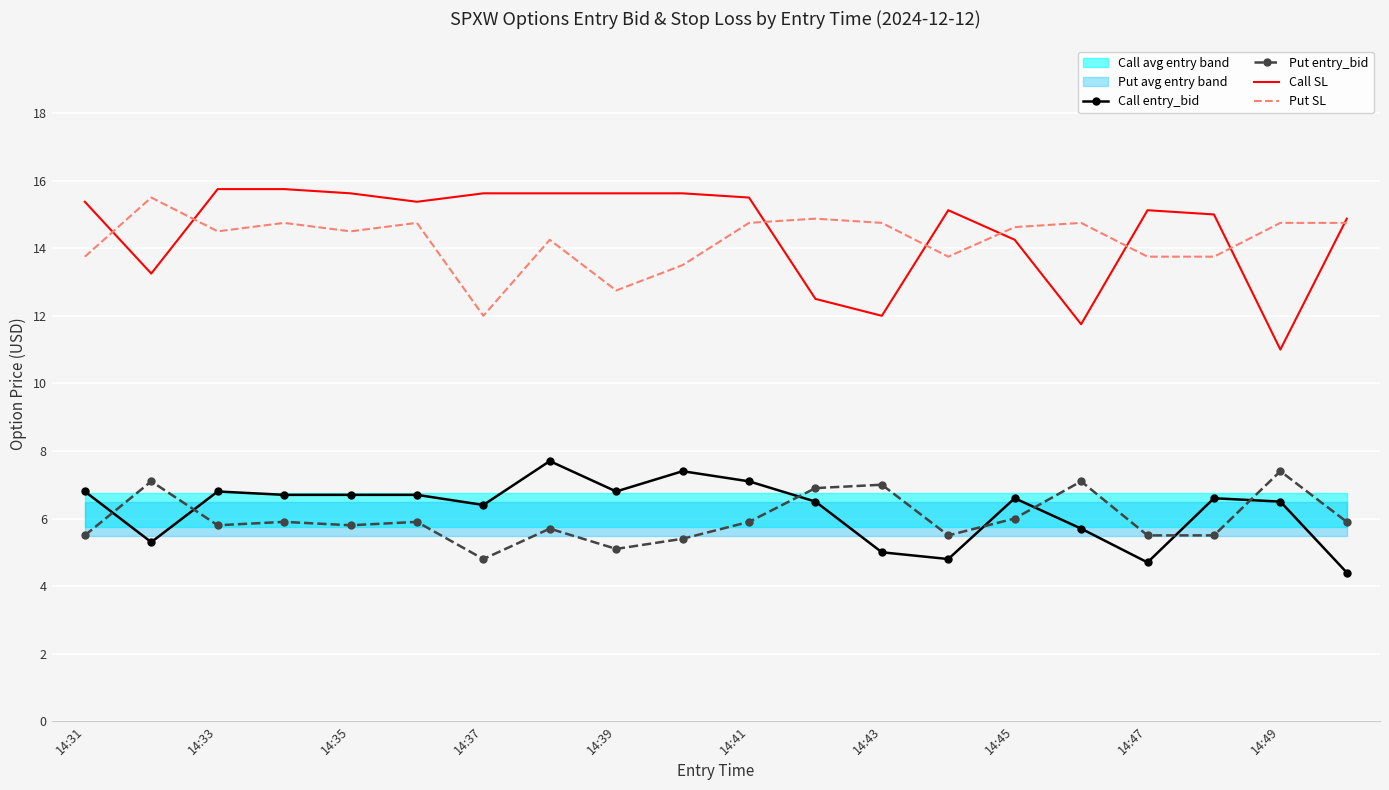

What is the lowest value of the Put SL series?

12.0